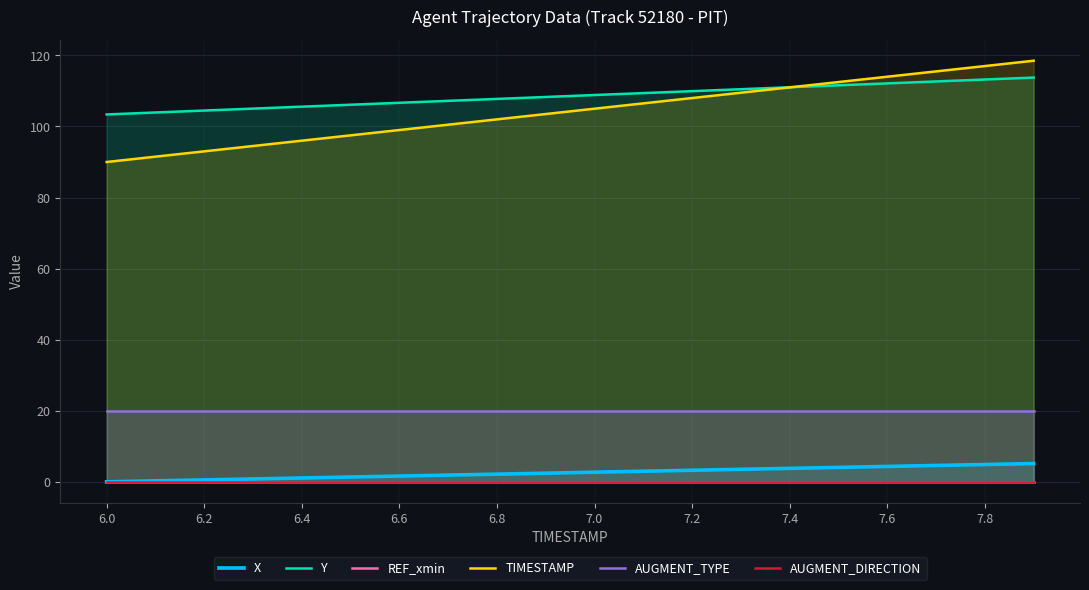

At how many categories does at least one series exceed 108?

11